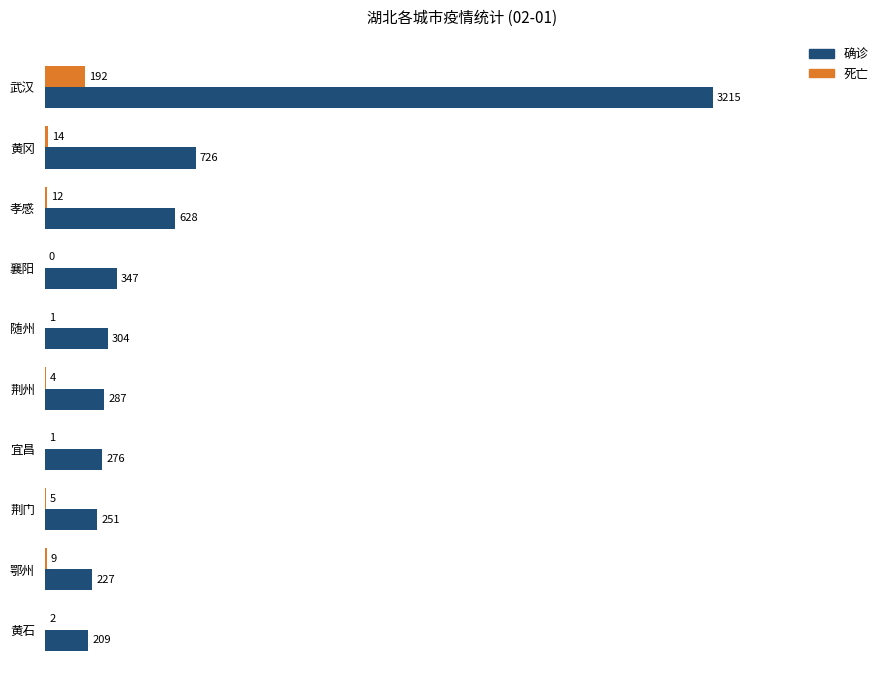

At which label is 确诊 closest to 1712?

黄冈